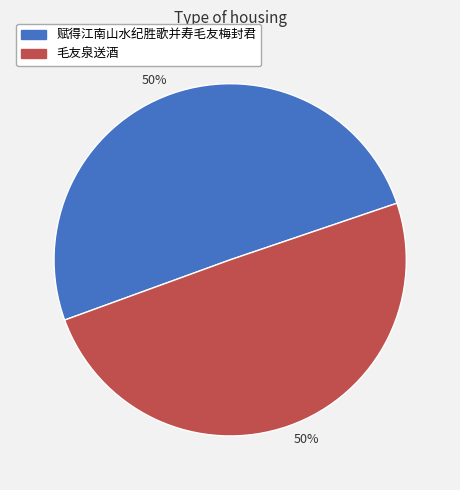

To the nearest percent, what is the average slice percentage?

50%